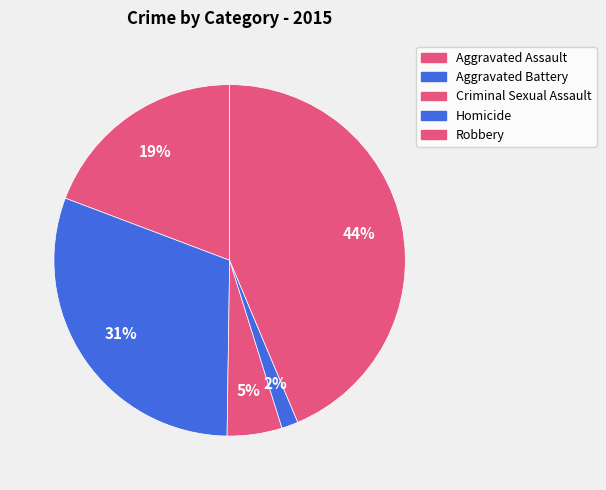

To the nearest percent, what is the difference between the largest and smallest slice percentages?

42%